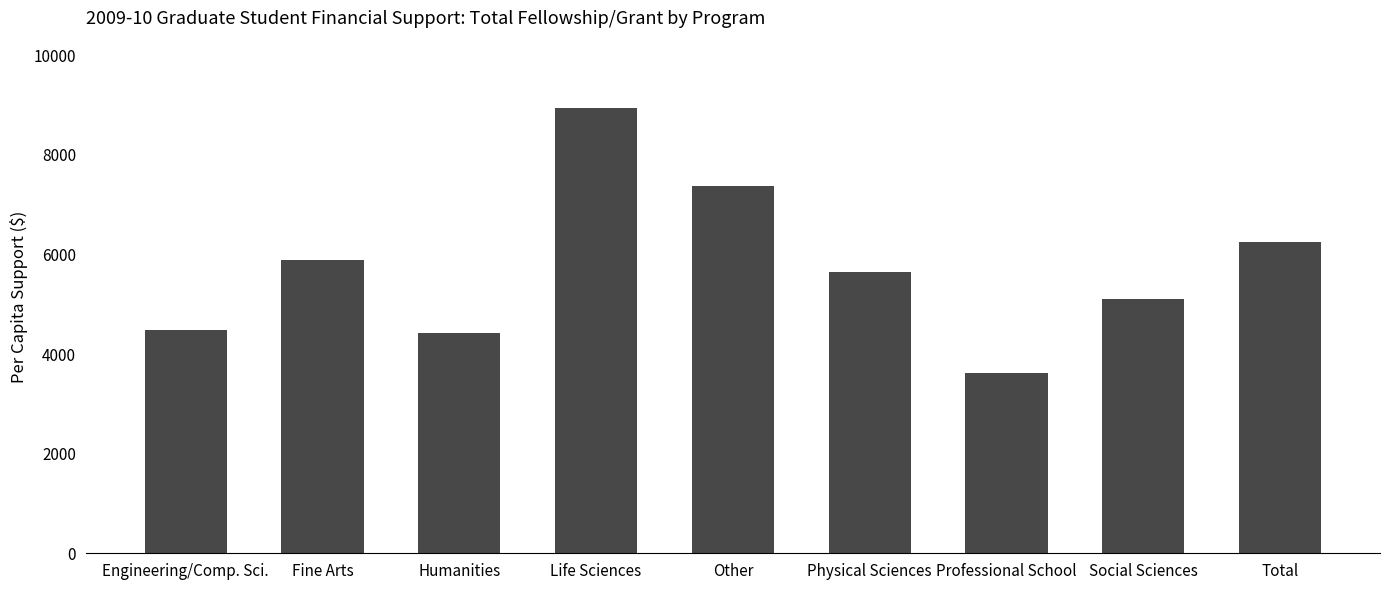

What is the value of the 7th bar from the left?

3616